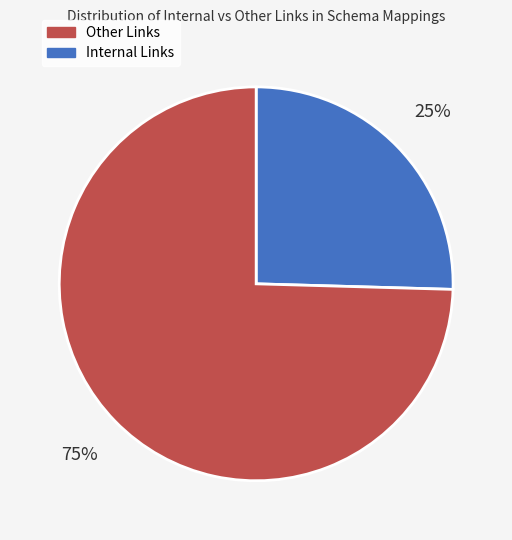

How many slices are in this pie chart?

2